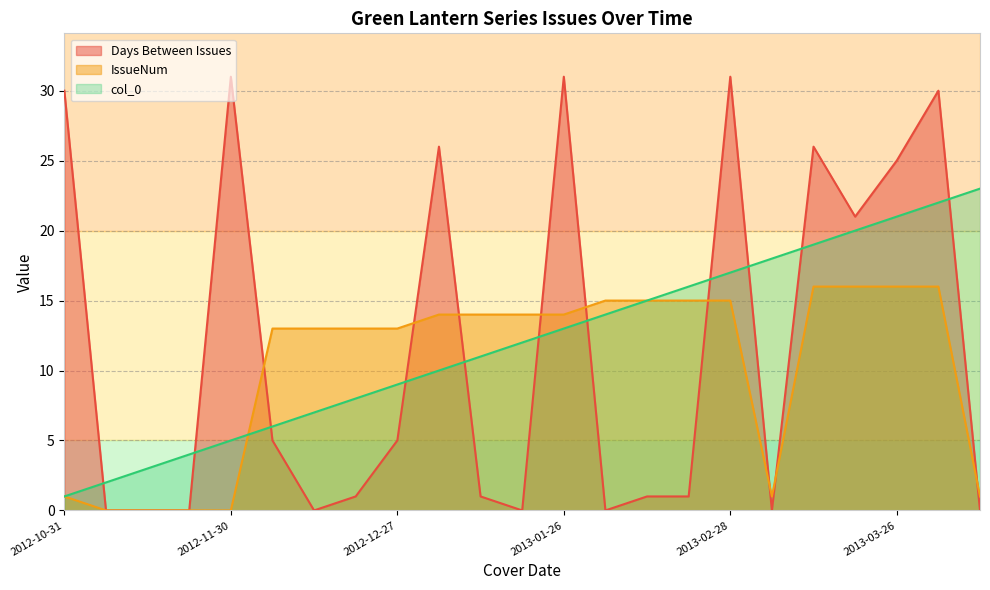

What is the total value across all series at 2012-11-30?

36